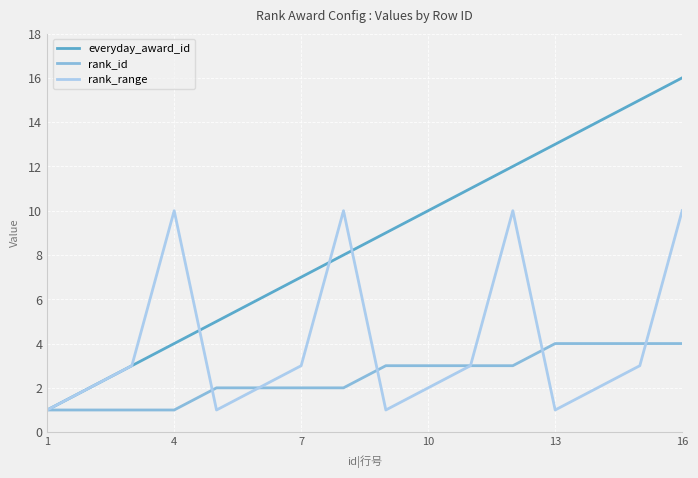

Which series has the largest total across all categories?

everyday_award_id